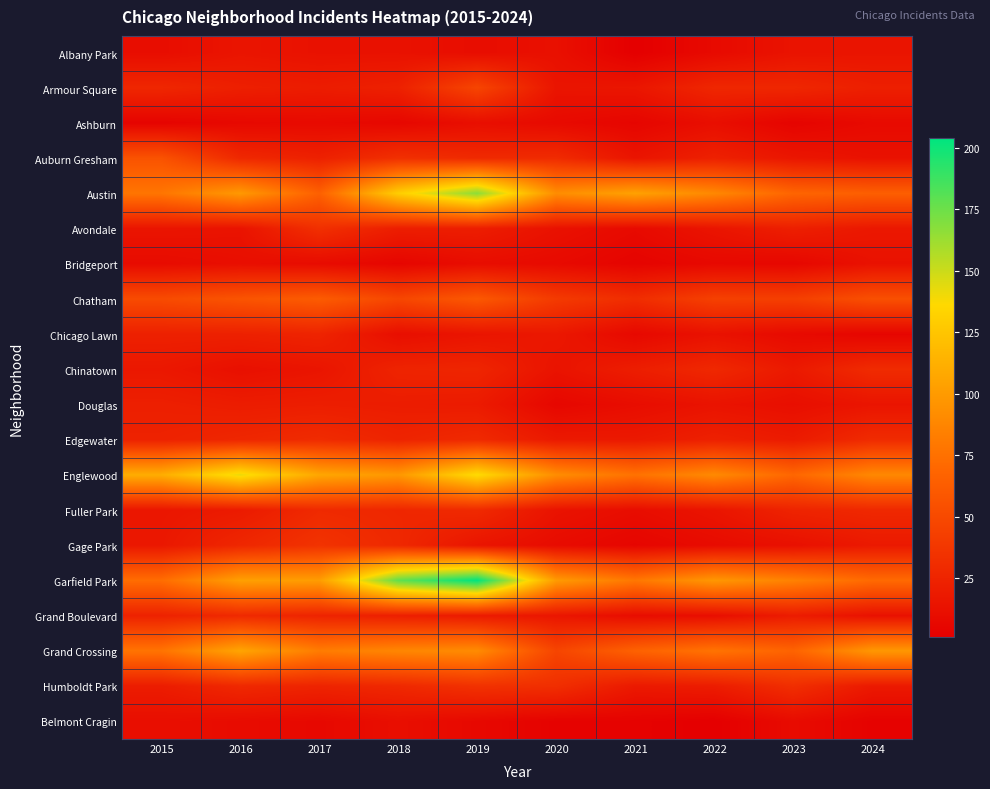

Rank the series by their maximum value, from highest to lowest.

Garfield Park, Austin, Englewood, Grand Crossing, Chatham, Auburn Gresham, Armour Square, Gage Park, Humboldt Park, Avondale, Chinatown, Edgewater, Fuller Park, Grand Boulevard, Chicago Lawn, Douglas, Albany Park, Bridgeport, Ashburn, Belmont Cragin